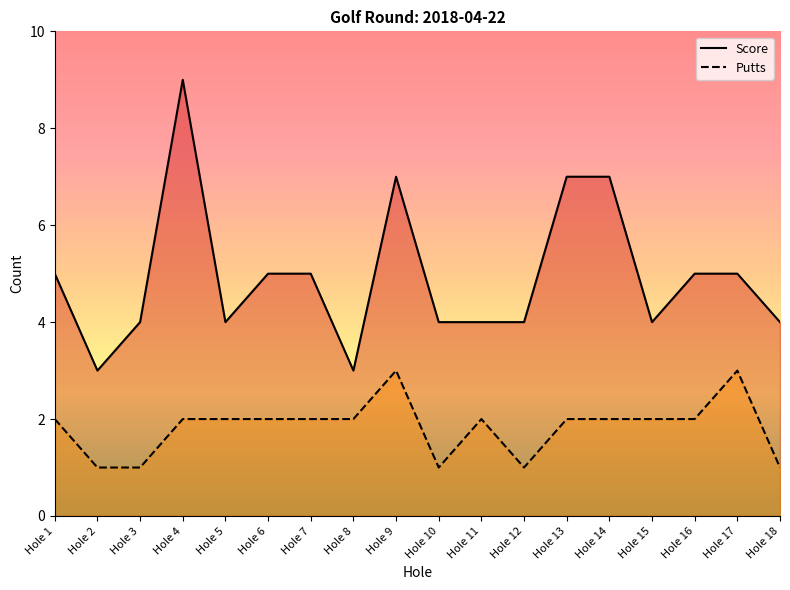

What is the spread (max minus min) of values at Hole 12?

3